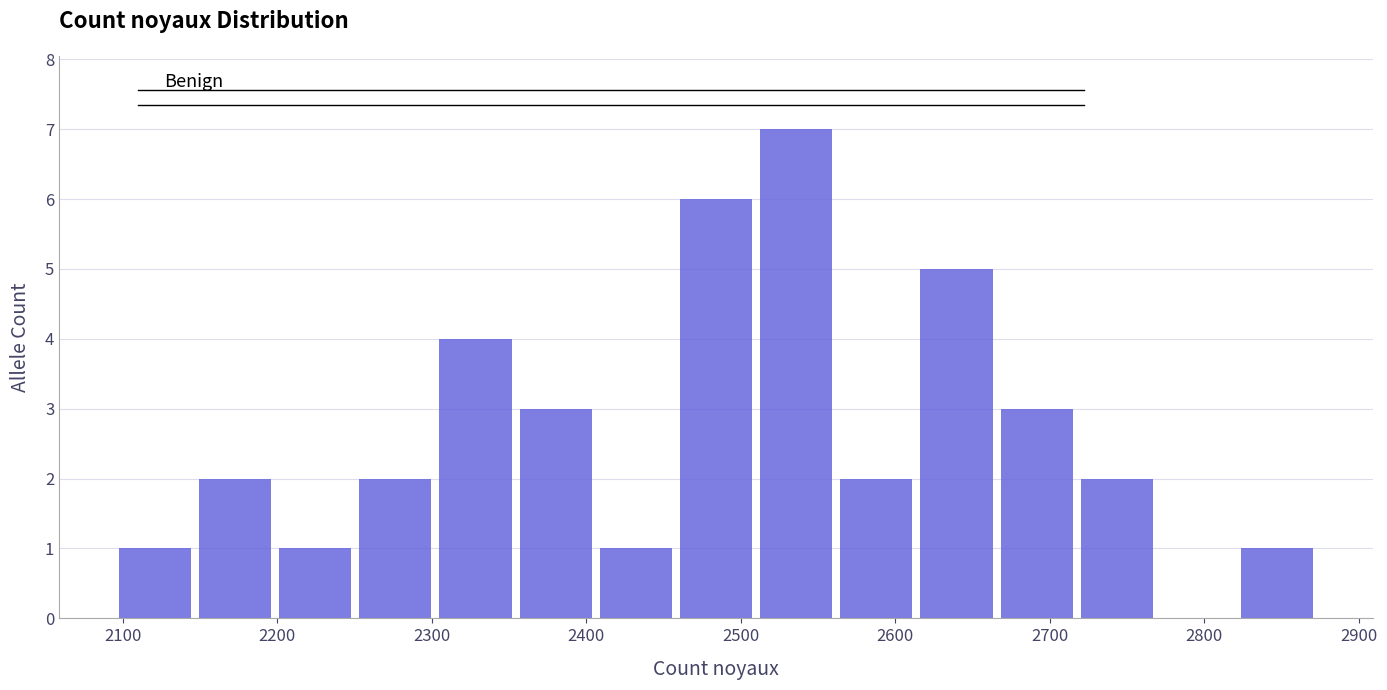

Over which range of the x-axis is the bar tallest?

2510 to 2560